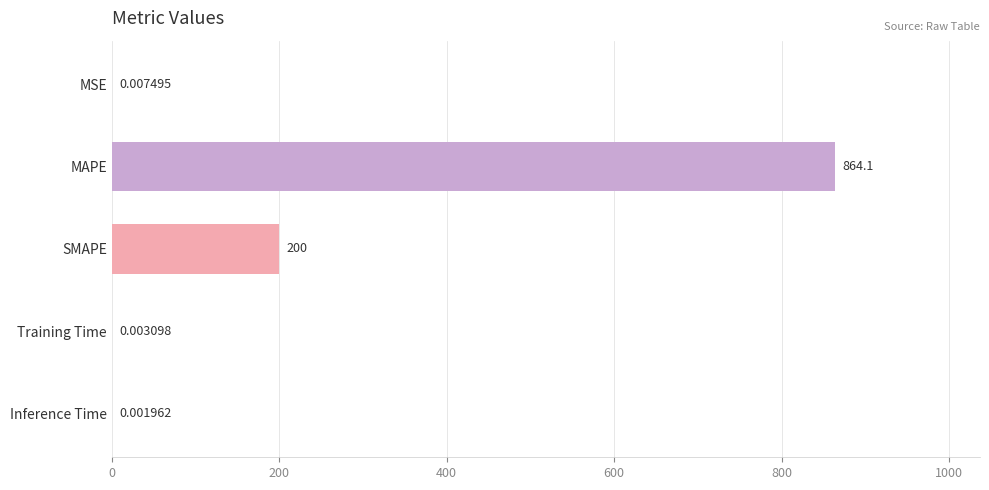

Are the bars grouped side by side (vs. stacked)?

No